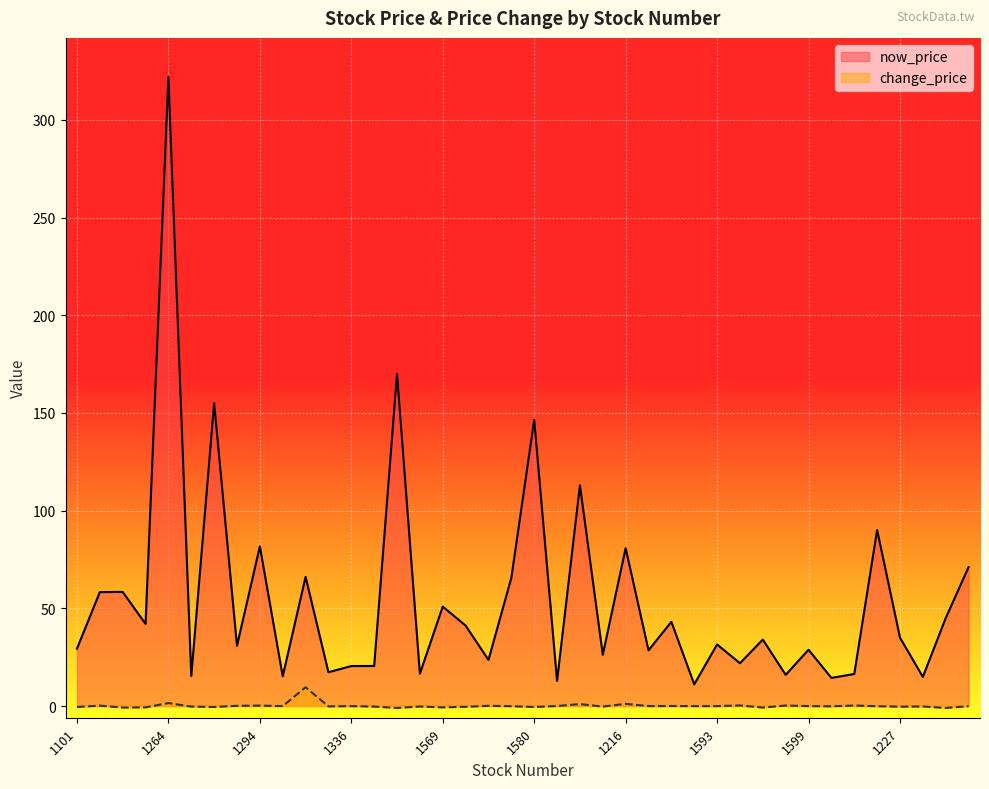

List the series in order of their peak value, highest first.

now_price, change_price